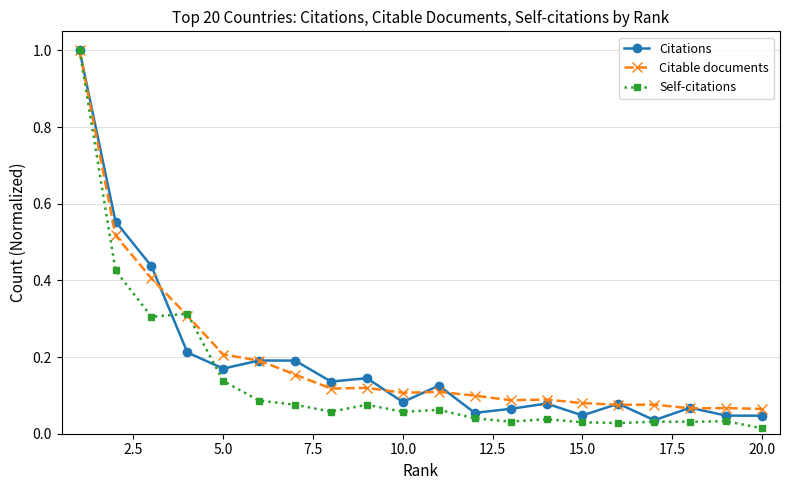

What are all the series names shown in the legend?

Citations, Citable documents, Self-citations